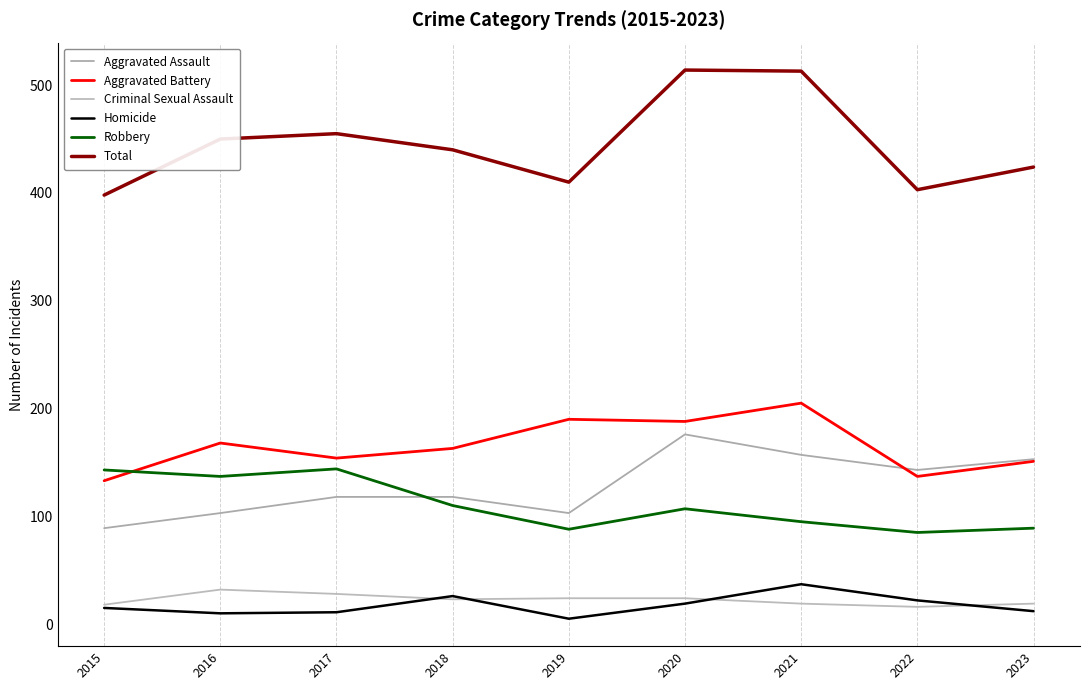

Is the value of Aggravated Assault at 2015 greater than the value of Aggravated Battery at 2022?

No